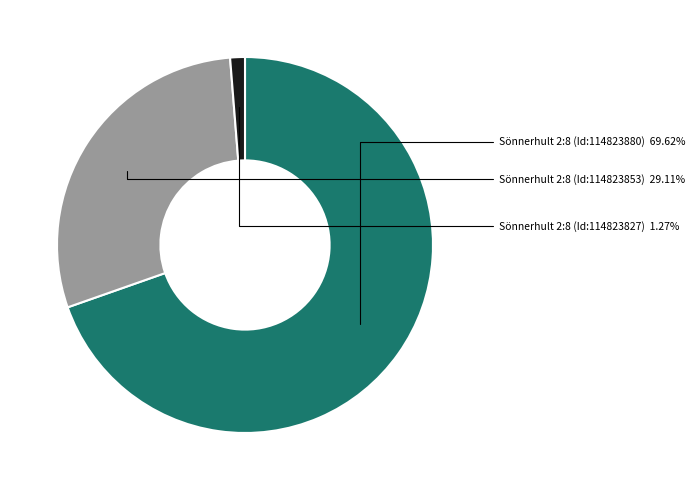

How many segments does this pie chart have?

3